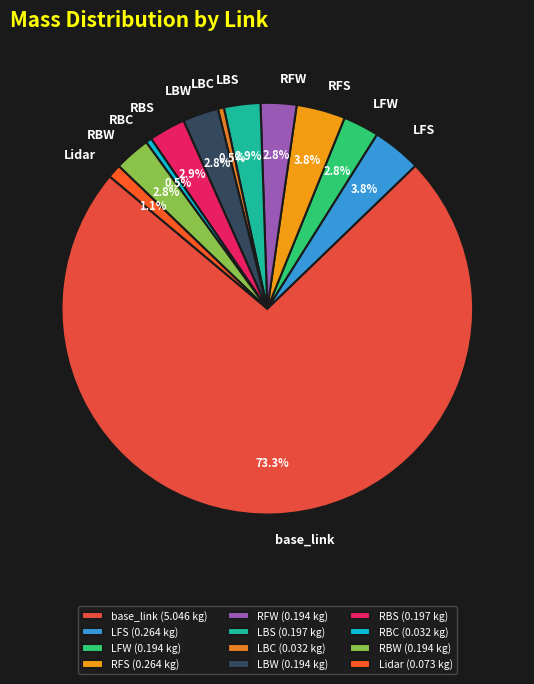

To the nearest percent, what portion does RBW represent?

3%